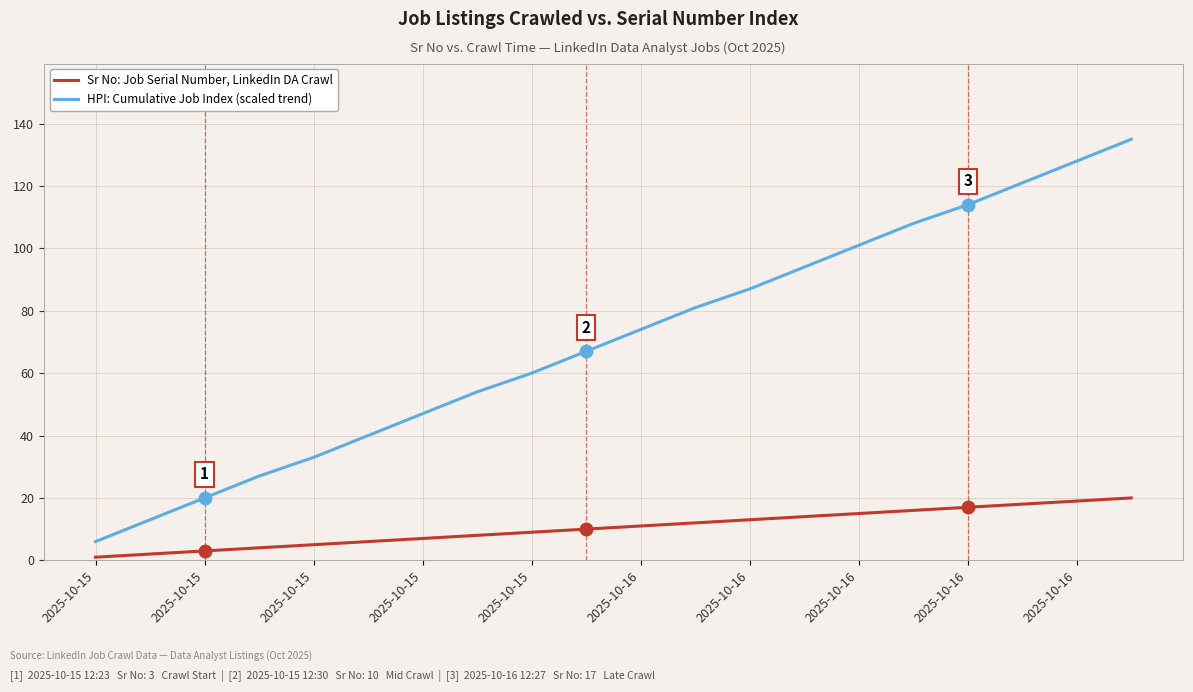

How many lines are shown in the chart?

2